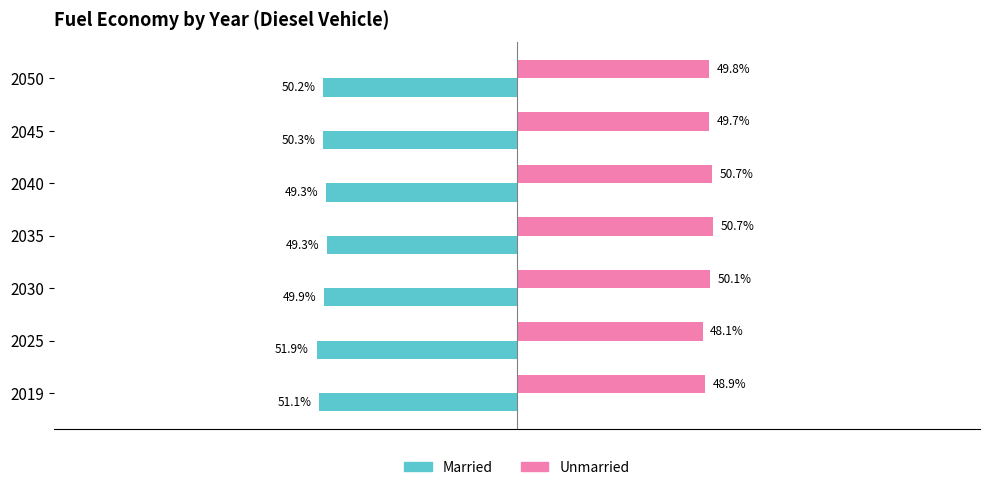

Reading left to right, what are all the values shown in this chart?

Married: -51.1	-51.9	-49.9	-49.3	-49.3	-50.3	-50.2
Unmarried: 48.9	48.1	50.1	50.7	50.7	49.7	49.8